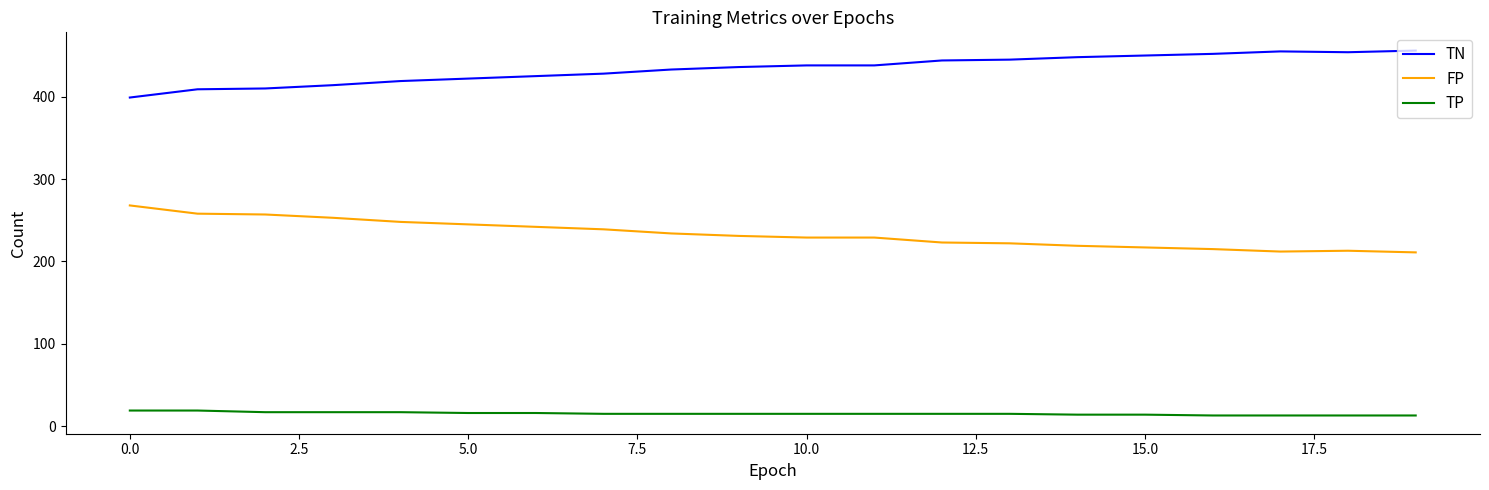

True or false: TP and TN intersect in this chart.

False